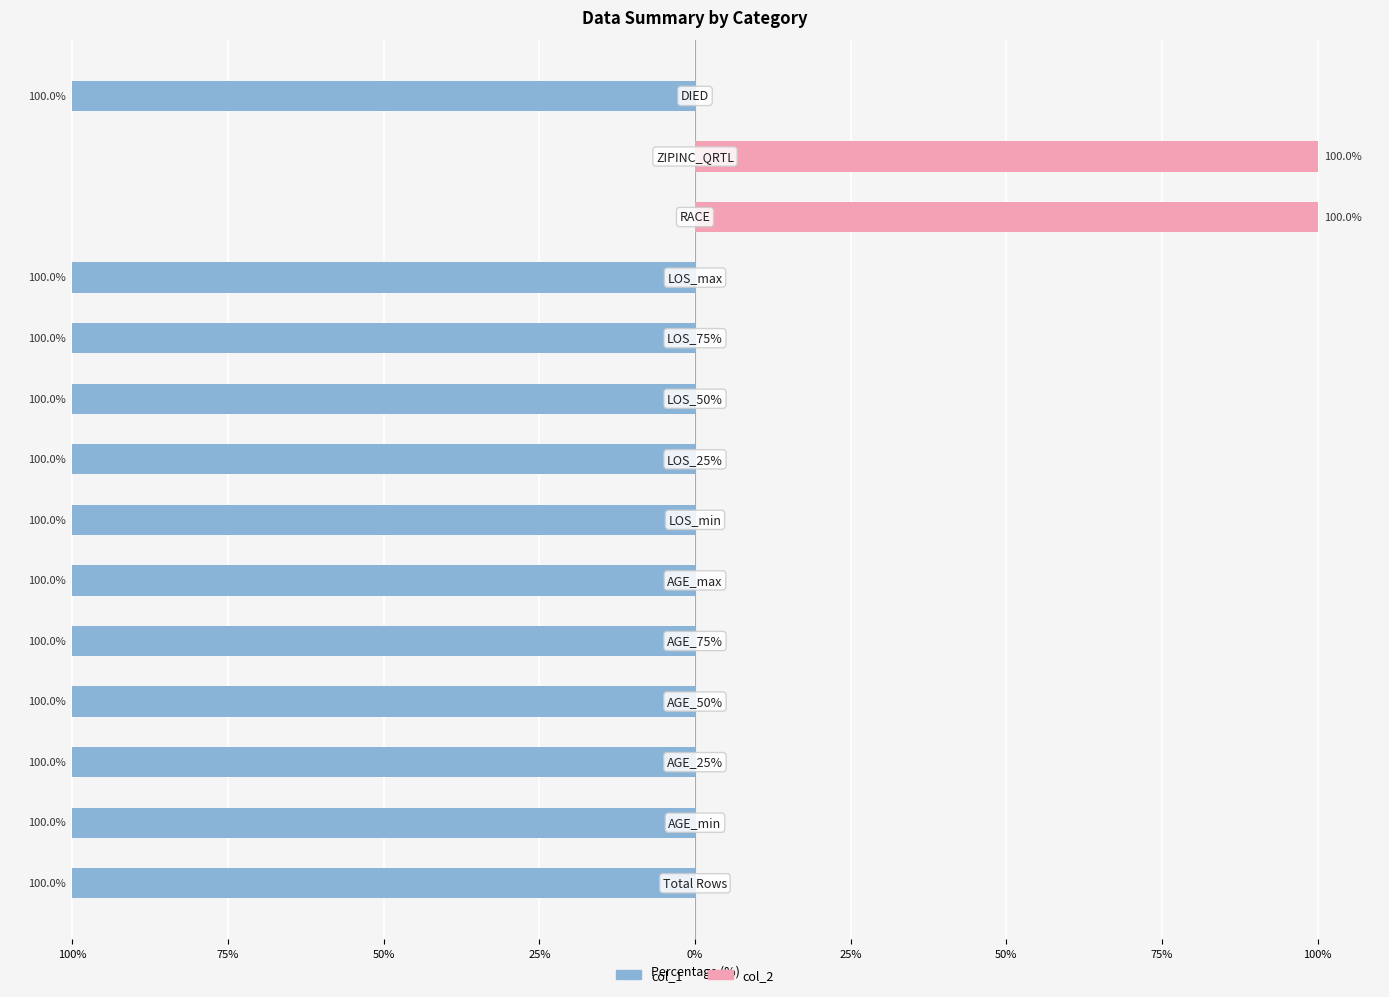

True or false: col_2 has a value of 0 at 50%.

True